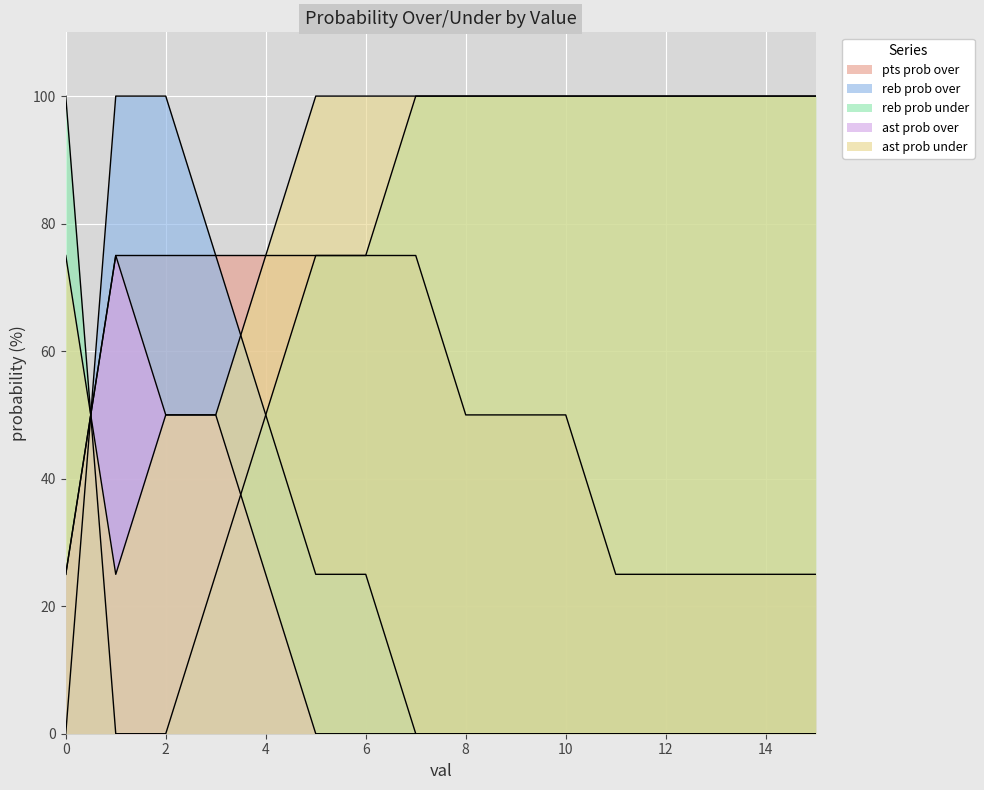

Reading left to right, list all the values displayed in this chart.

pts prob over: 25	75	75	75	75	75	75	75	50	50	50	25	25	25	25	25
reb prob over: 0	100	100	75	50	25	25	0	0	0	0	0	0	0	0	0
reb prob under: 100	0	0	25	50	75	75	100	100	100	100	100	100	100	100	100
ast prob over: 25	75	50	50	25	0	0	0	0	0	0	0	0	0	0	0
ast prob under: 75	25	50	50	75	100	100	100	100	100	100	100	100	100	100	100